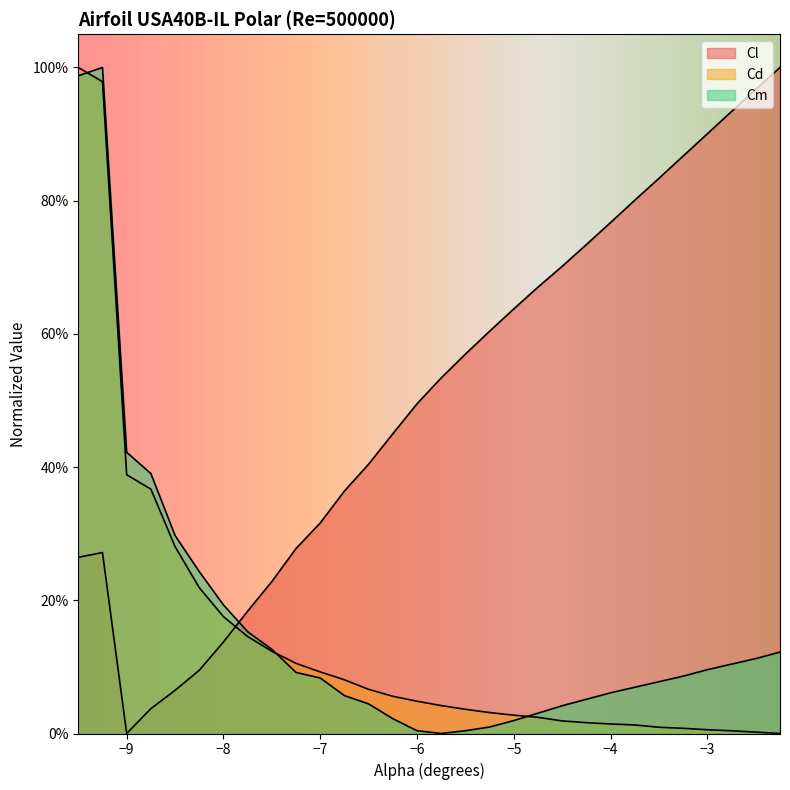

What is the difference between the maximum and minimum values in the Cd series?

1.0